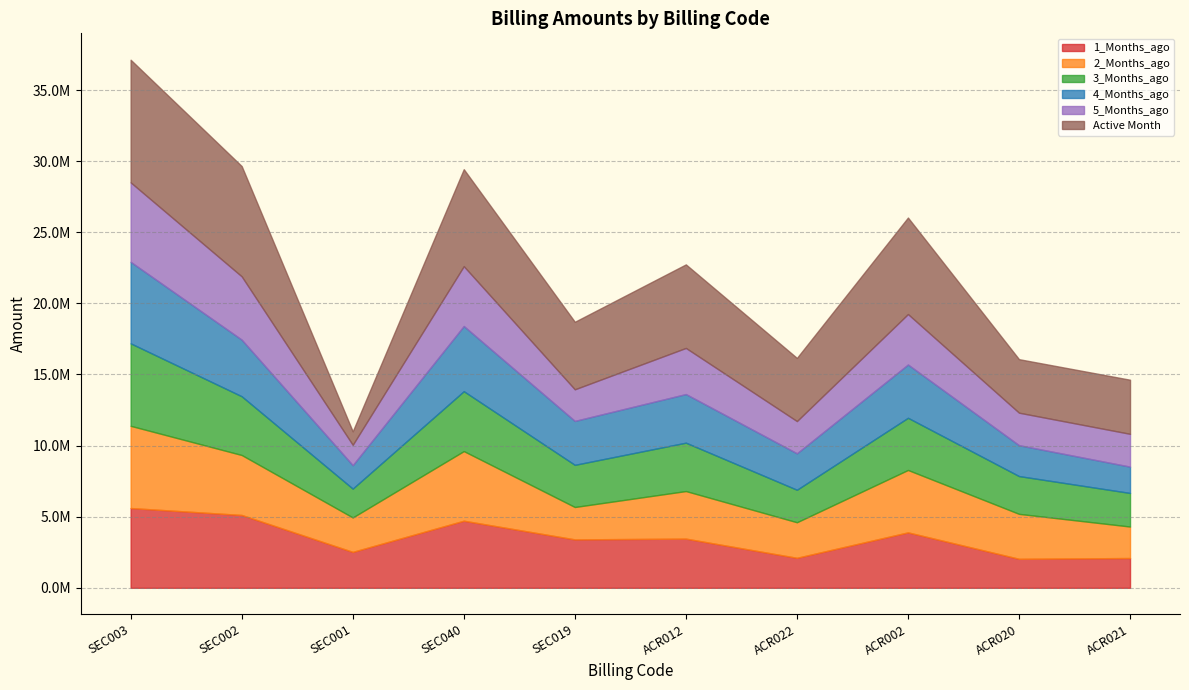

What is the label of the 7th point from the right?

SEC040